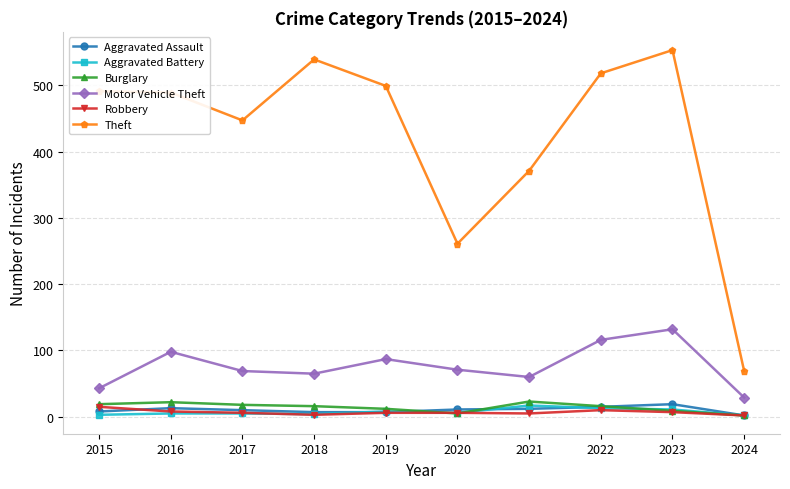

How many interior local peaks does the Motor Vehicle Theft series have?

3